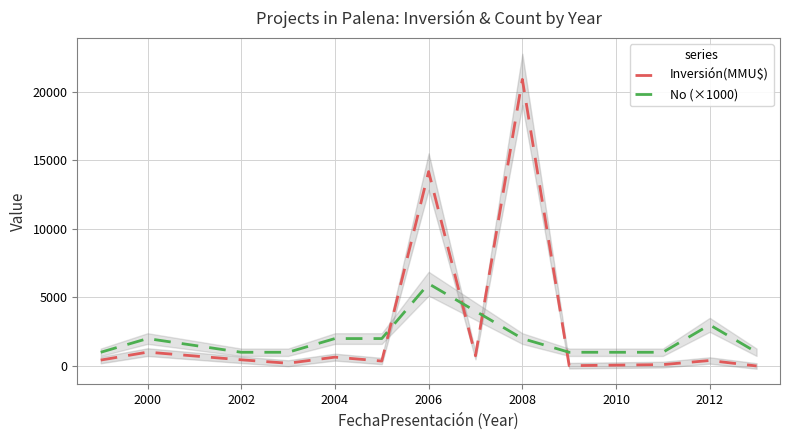

Where is Inversión(MMU$) nearest to the value 10452?

2006